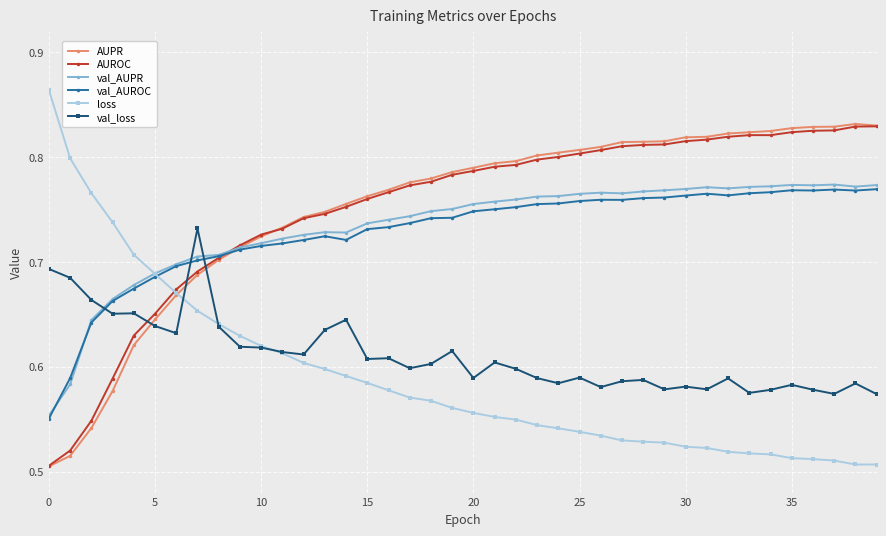

At how many categories does at least one series exceed 0?

40